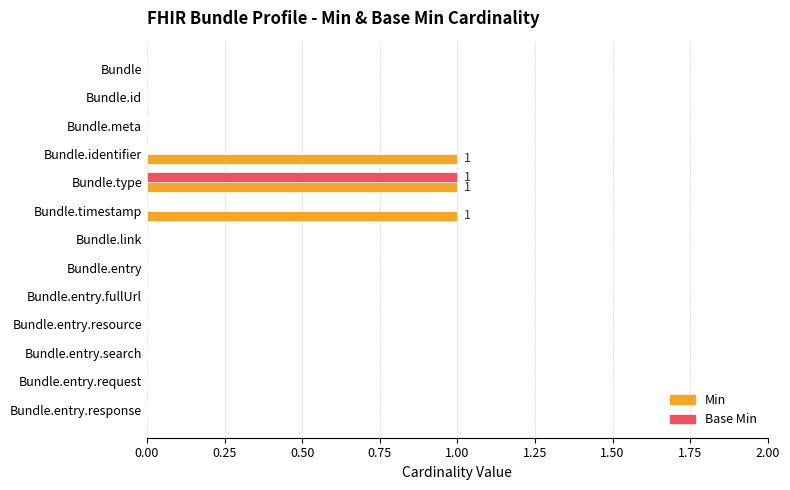

Is it true that Base Min equals 0 at Bundle.entry.request?

True